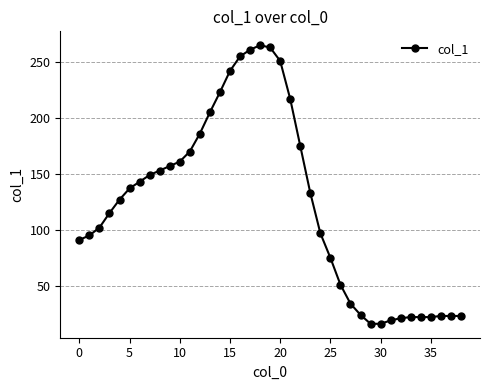

What is the value of the 8th point from the left?

149